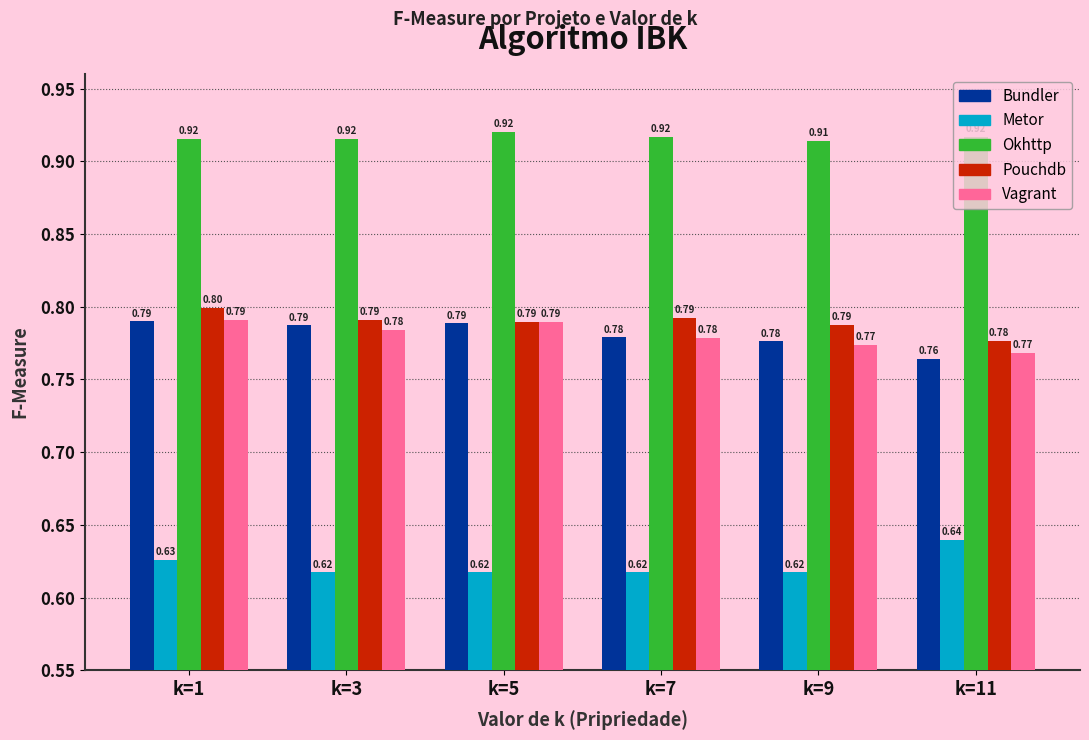

What is the difference between the highest and lowest values at k=3?

0.3